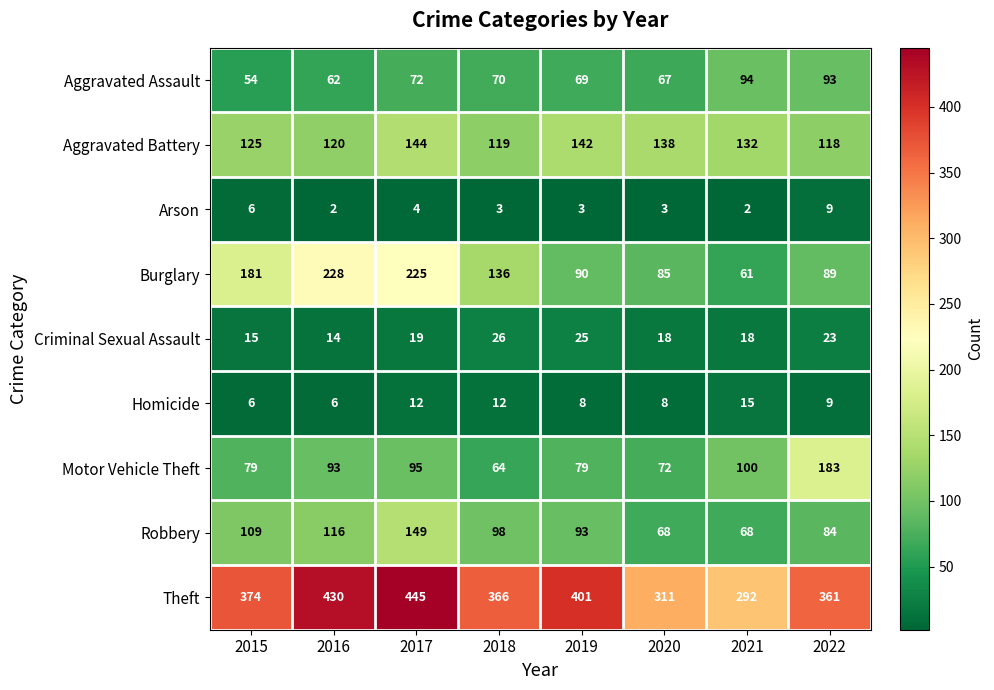

What is the sum of the Homicide values at 2020 and 2018?

20